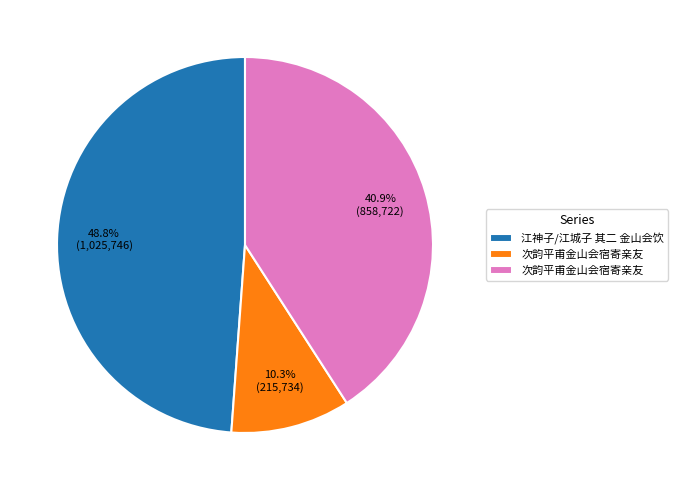

Does any single category account for the majority?

No